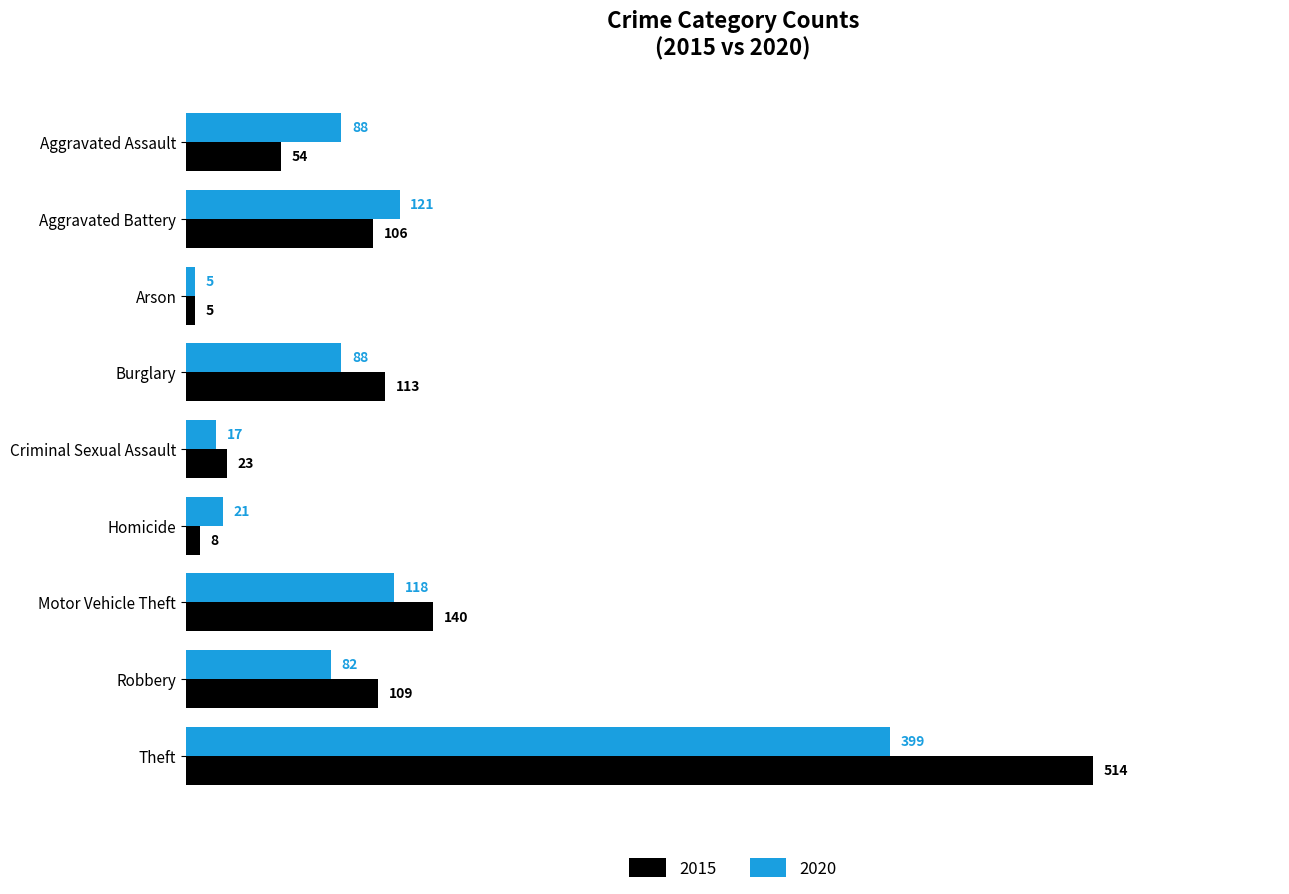

Which category has the lowest value in the 2015 series?

Arson